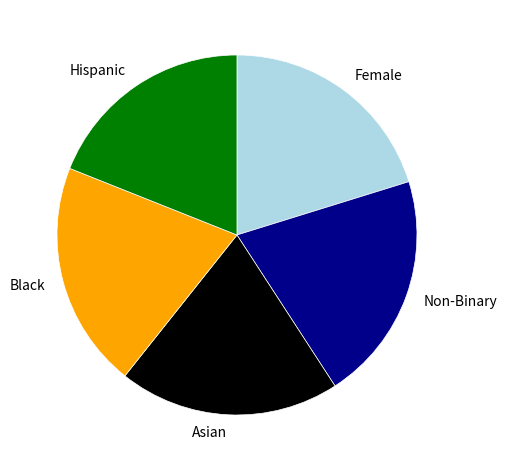

Is there a majority slice in this chart?

No